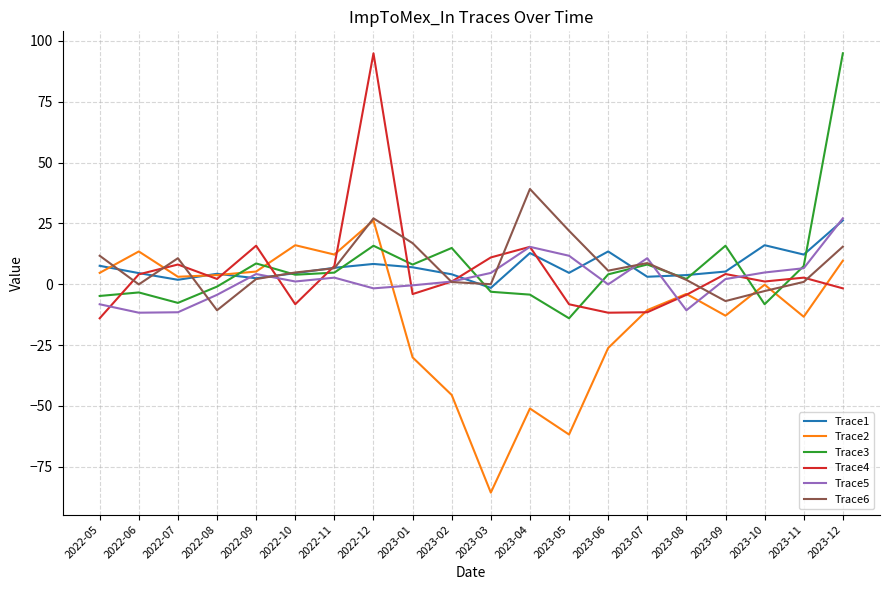

What are all the series names shown in the legend?

Trace1, Trace2, Trace3, Trace4, Trace5, Trace6